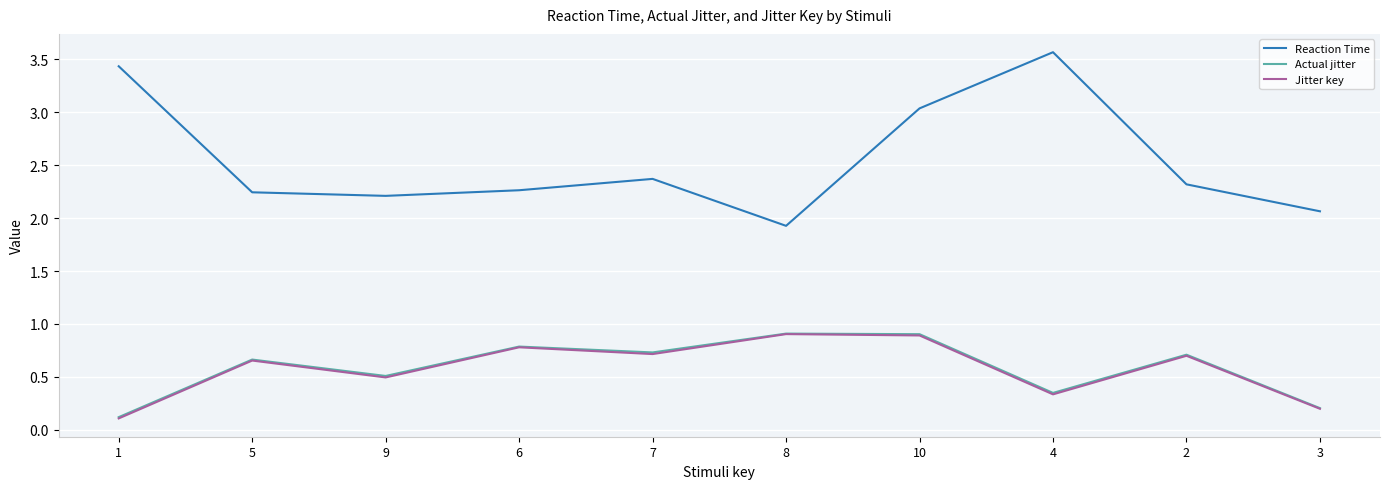

What is the sum of the Reaction Time values at 3 and 1?

5.5